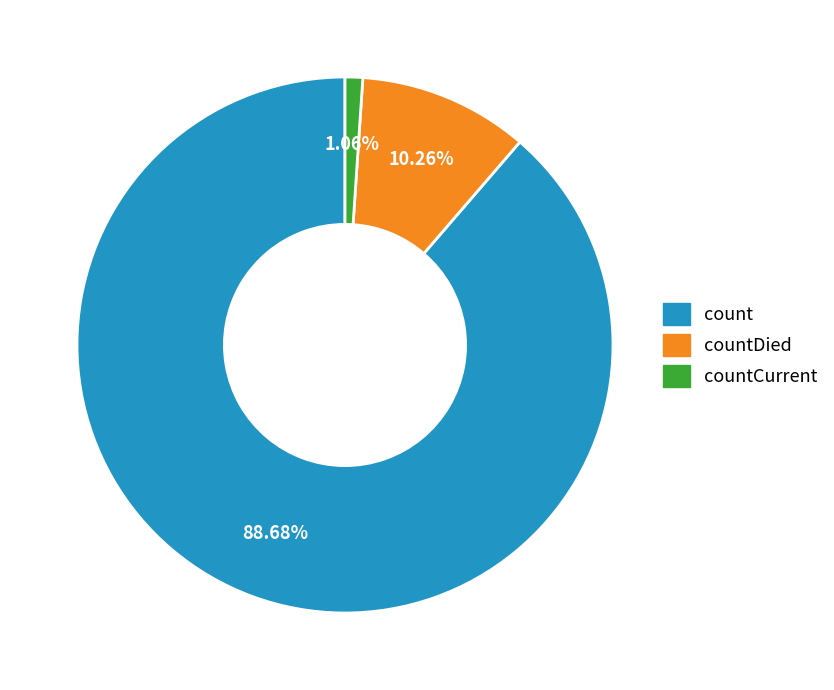

Is there any slice that represents more than half of the pie?

Yes